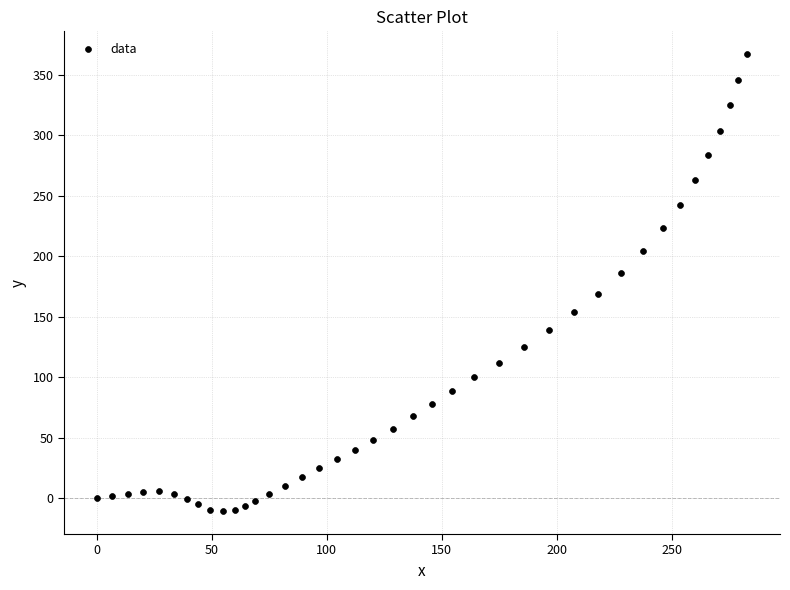

What is the range of X values (max minus min)?

282.8